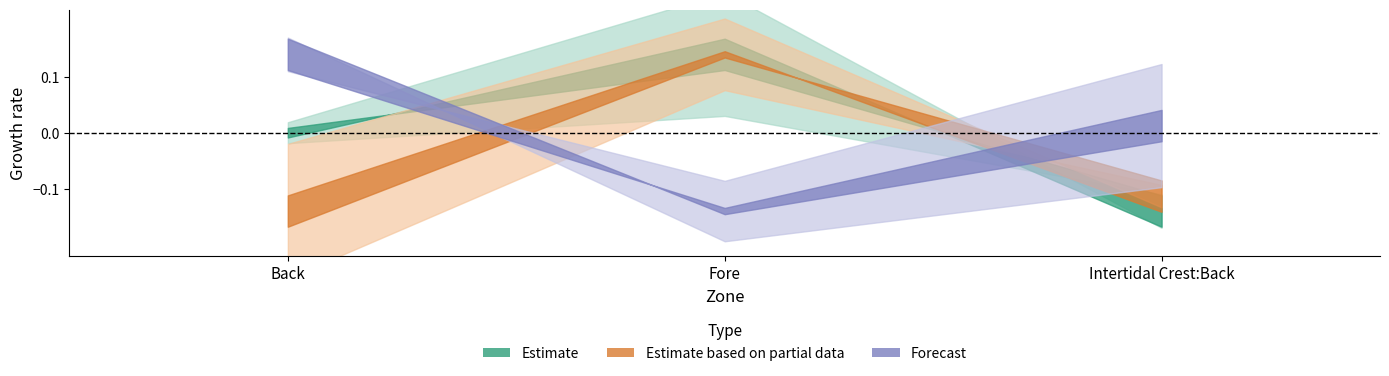

What is the label of the 3rd point from the left?

Intertidal Crest:Back